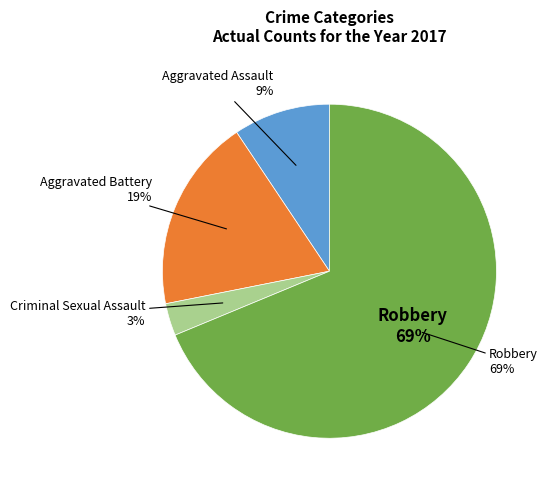

Count the number of slices in the pie.

4